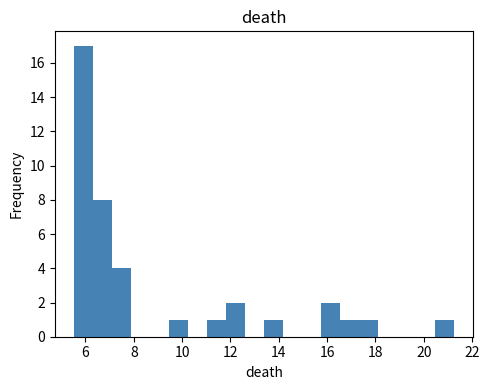

Read against the x-axis, roughly where is the centre of the tallest bar?

6.0